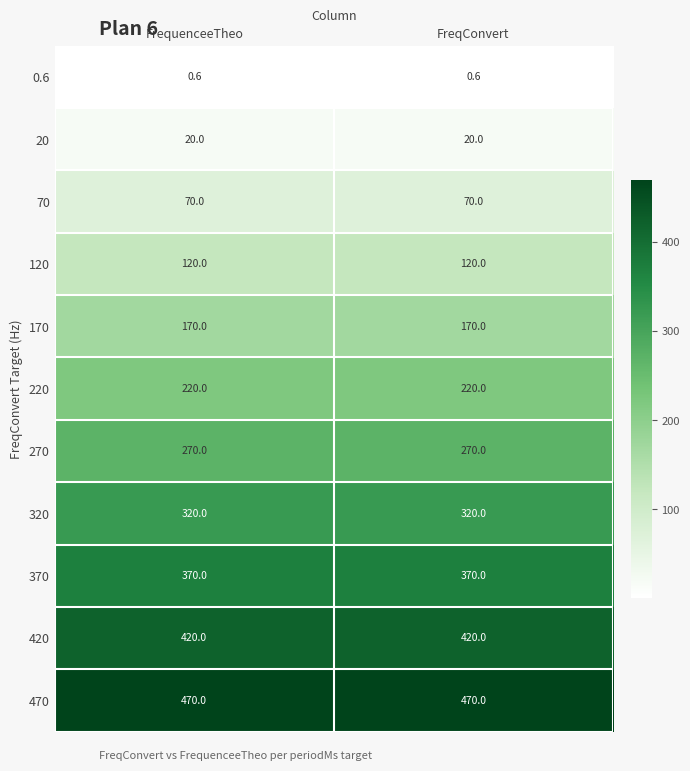

What value does the 270 series have at FrequenceeTheo?

270.0